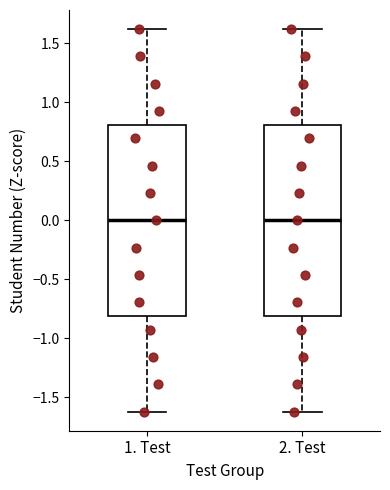

Reading left to right, transcribe this box plot: for each box, give where its median line is, the range the box spans, and where its two whiskers end, as read against the y-axis. The values are not printed on the chart, so give them approximately, as read against the axis.

1. Test: median 0.0, box -0.8 to 0.8, whiskers -1.6 to 1.6
2. Test: median 0.0, box -0.8 to 0.8, whiskers -1.6 to 1.6